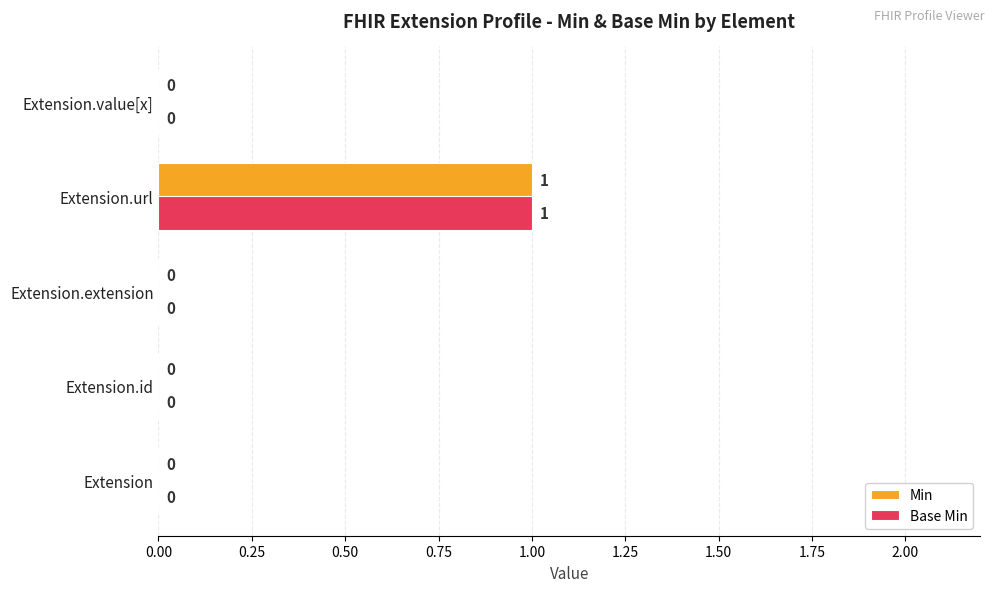

What is the highest value of the Base Min series?

1